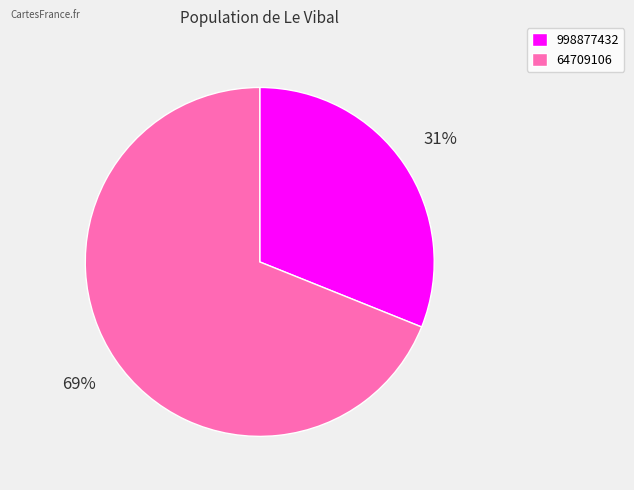

The 64709106 slice represents 69% of the pie. True or false?

True